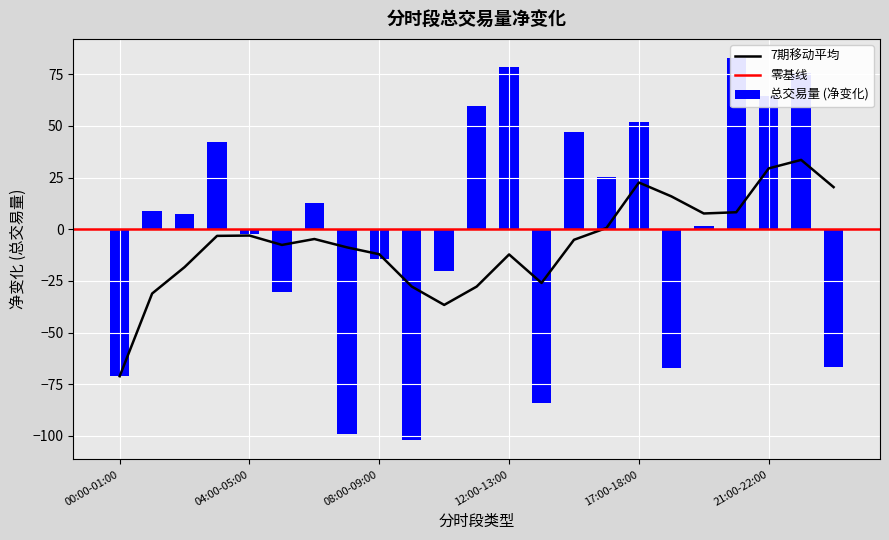

True or false: the data shows 7.2 at 02:00-03:00.

True